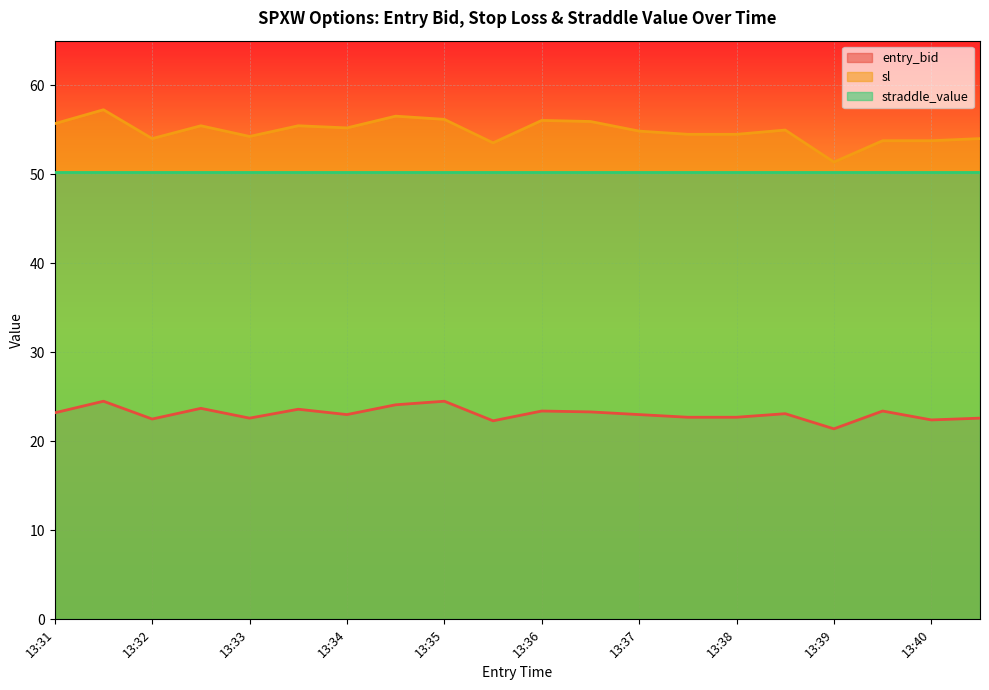

At how many categories does at least one series exceed 46?

20